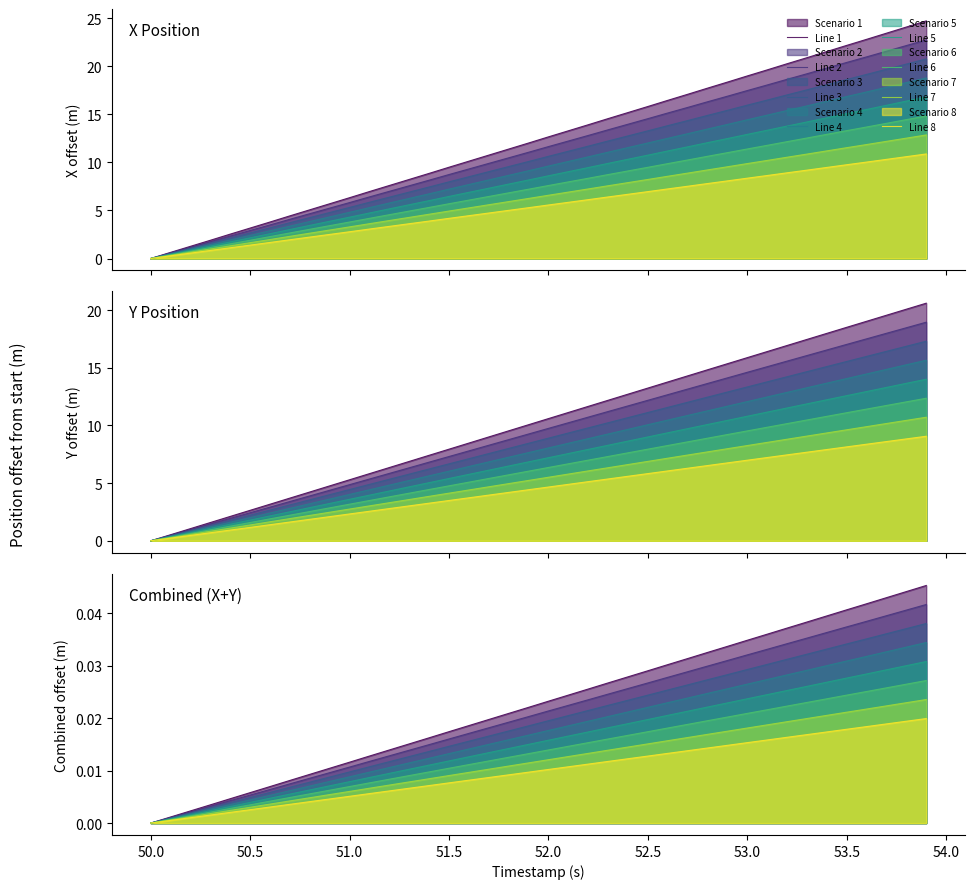

What is the value of the Y point at the 24th from the left?

5.4